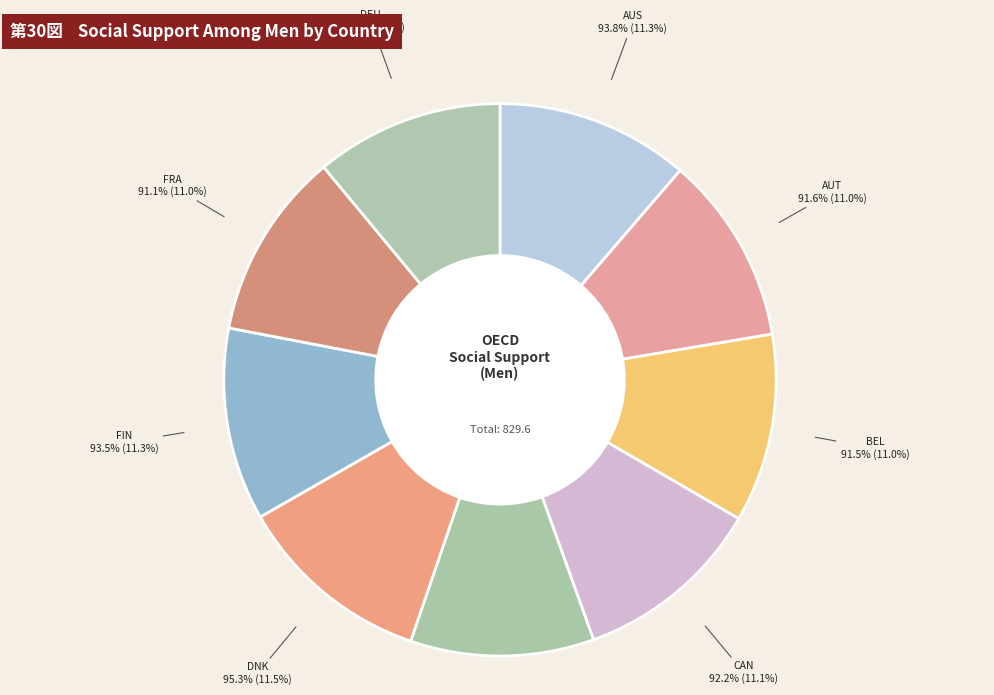

Which category has the smallest portion of the pie?

CZE